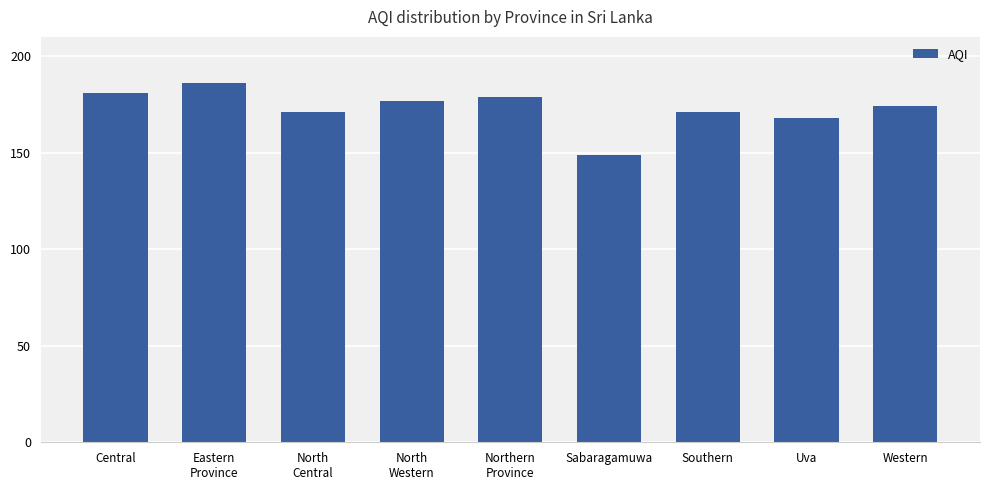

What is the change in value from Eastern
Province to Uva?

-18